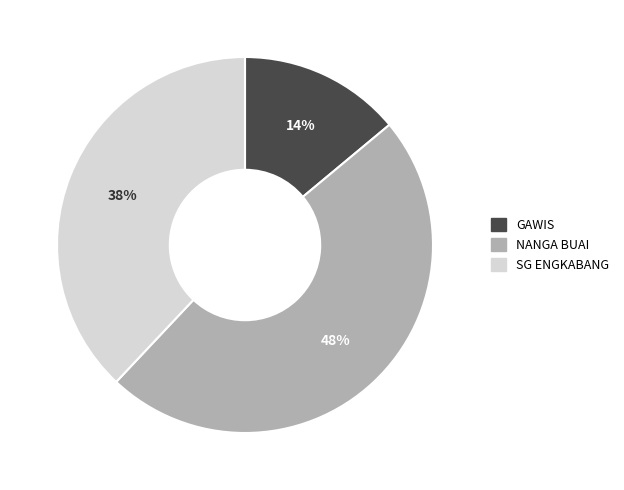

What is the ratio of the value at GAWIS to the value at SG ENGKABANG?

0.4